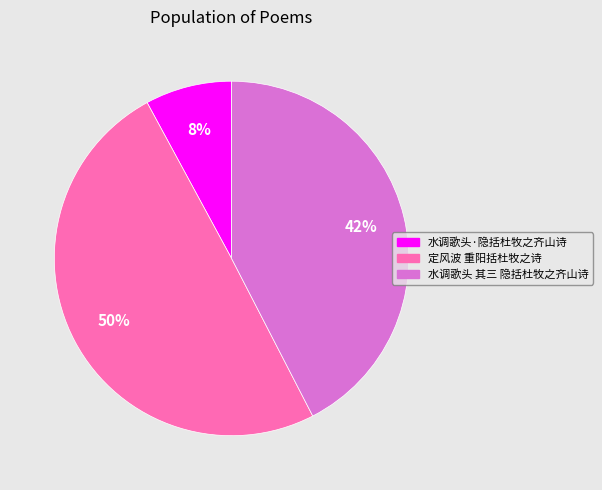

Is 水调歌头 其三 隐括杜牧之齐山诗 the majority of the pie?

No